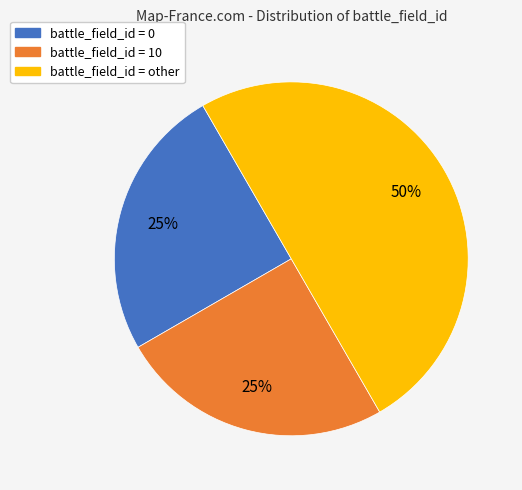

What percentage is the battle_field_id = 10 slice, to the nearest percent?

25%